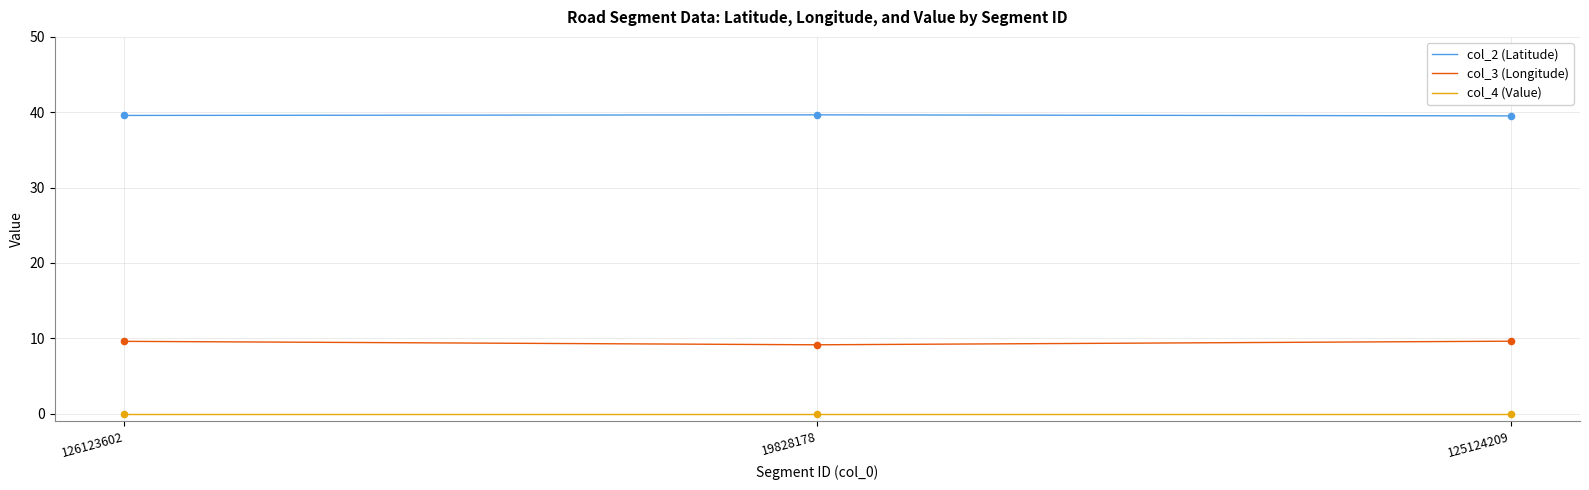

True or false: col_2 (Latitude) has a value of 57.6 at 125124209.

False